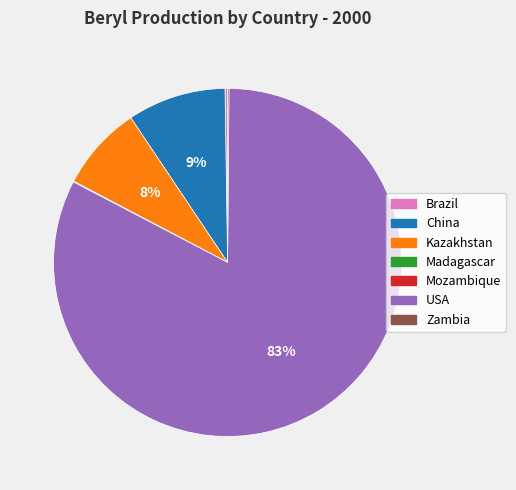

Do Kazakhstan and China together represent more than half of the pie?

No